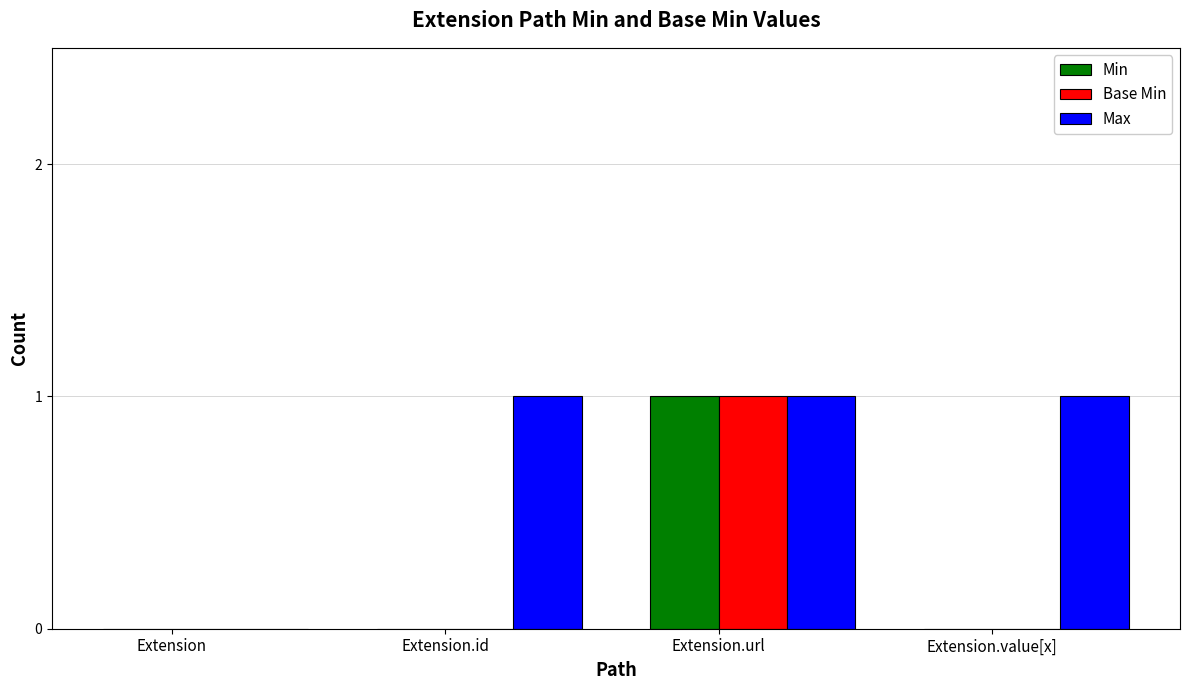

Which category has the highest value in the Min series?

Extension.url